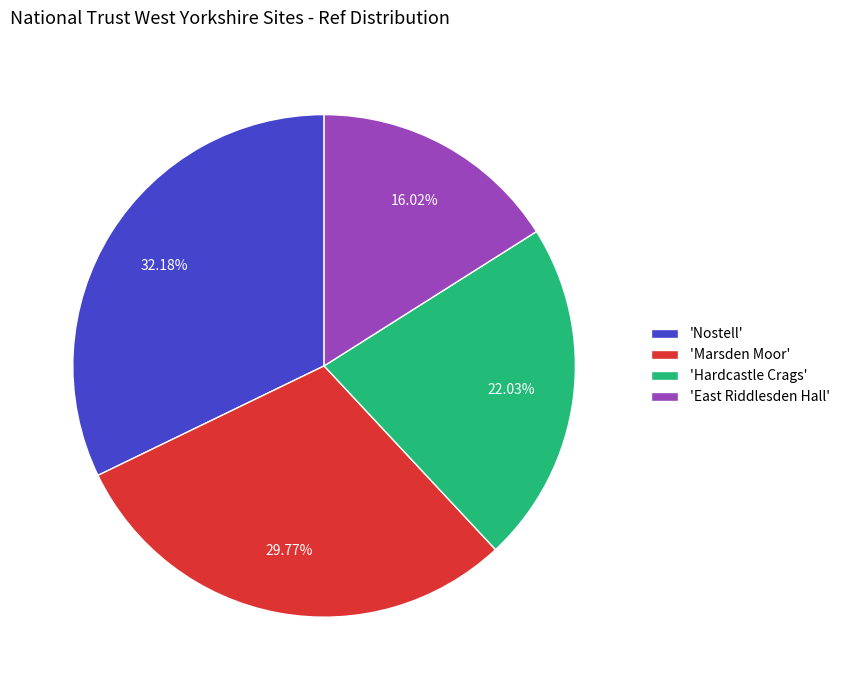

To the nearest percent, what is the difference between the largest and smallest slice percentages?

16%